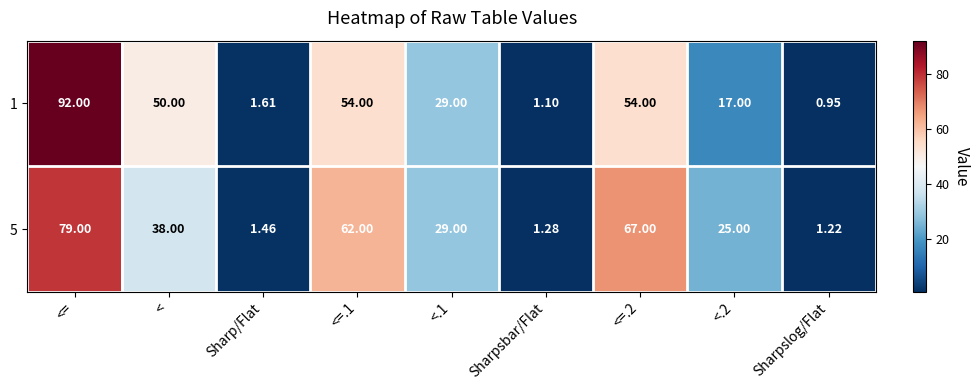

Which category has the lowest value in the 1 series?

Sharpslog/Flat